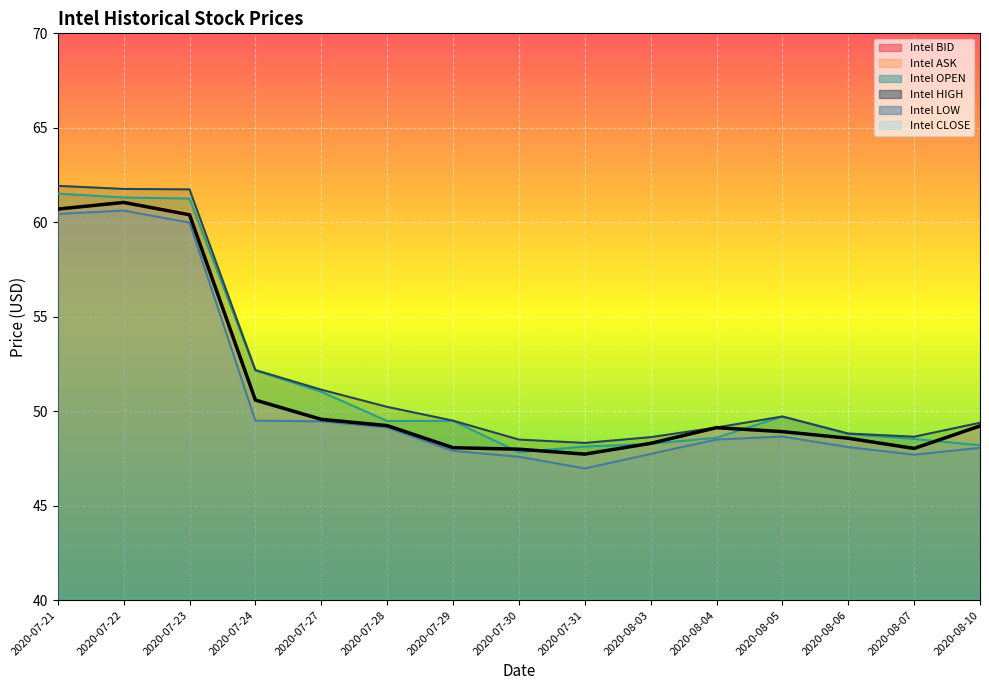

Where is the data nearest to the value 54?

2020-07-24